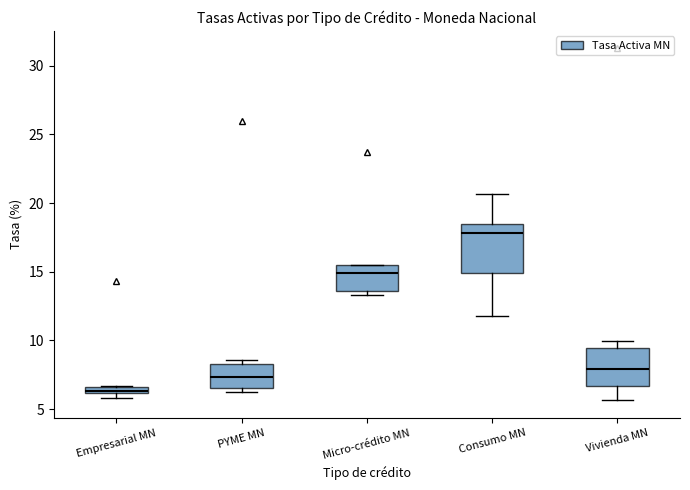

Where does the median line of the box for Micro-crédito MN sit on the y-axis? The values are not printed on the chart, so give them approximately, as read against the axis.

15.0